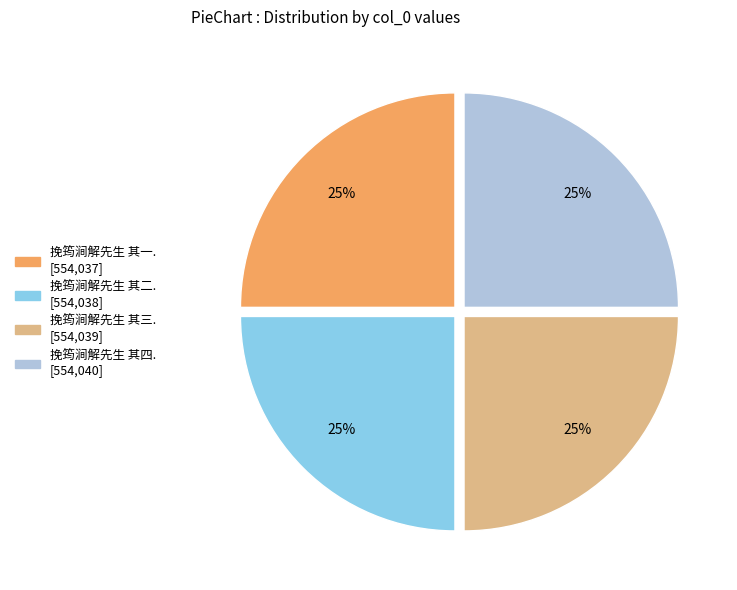

Is there a majority slice in this chart?

No